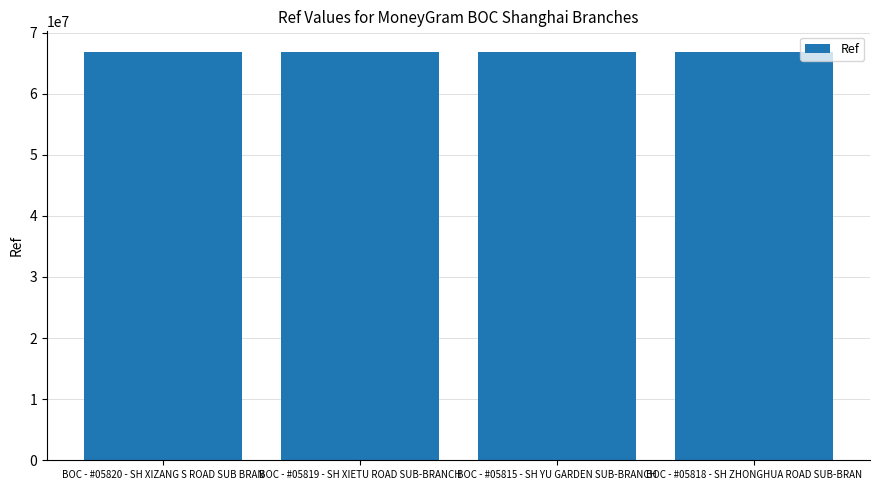

What is the value of the 3rd bar from the left?

66852580